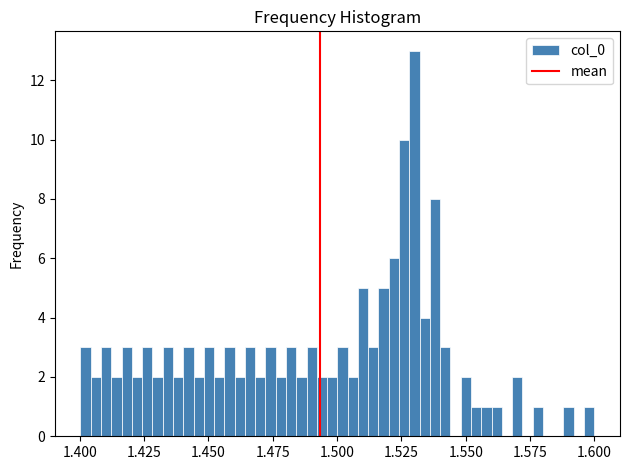

Read against the x-axis, roughly where is the centre of the tallest bar?

1.530